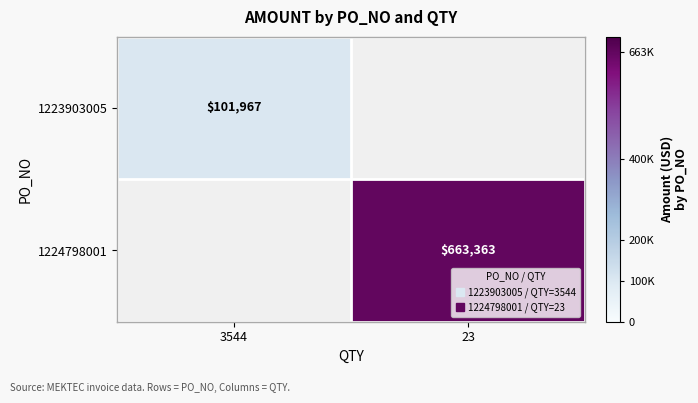

How many values in the 1224798001 series exceed 663362?

1